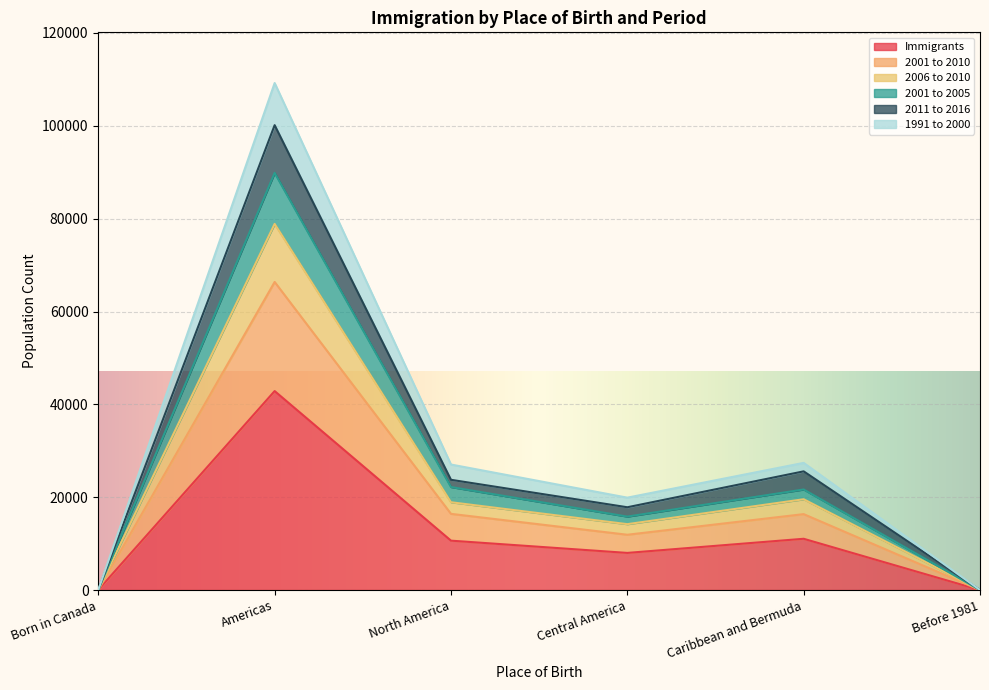

What are all the series names shown in the legend?

Immigrants, 2001 to 2010, 2006 to 2010, 2001 to 2005, 2011 to 2016, 1991 to 2000